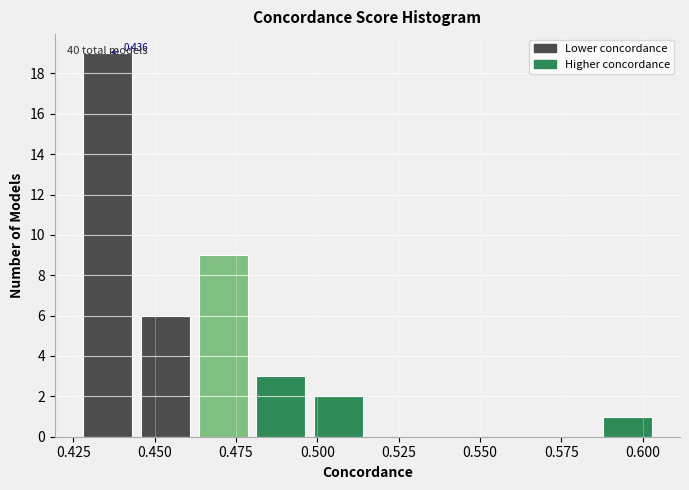

Around what value on the x-axis is the tallest bar? Give the approximate position of its centre, as read against the axis.

0.435